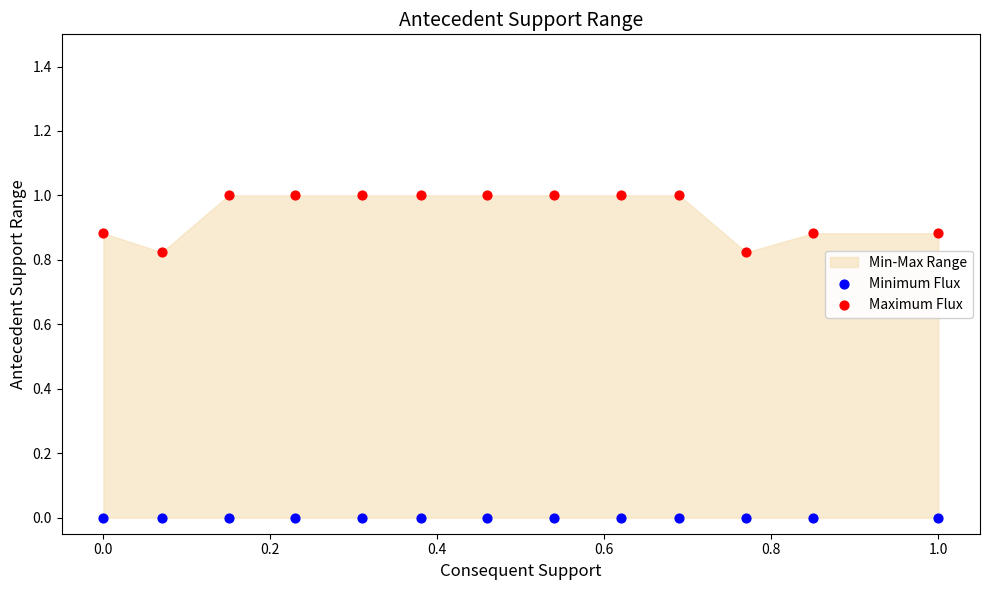

Which series reaches the minimum Y coordinate?

Minimum Flux